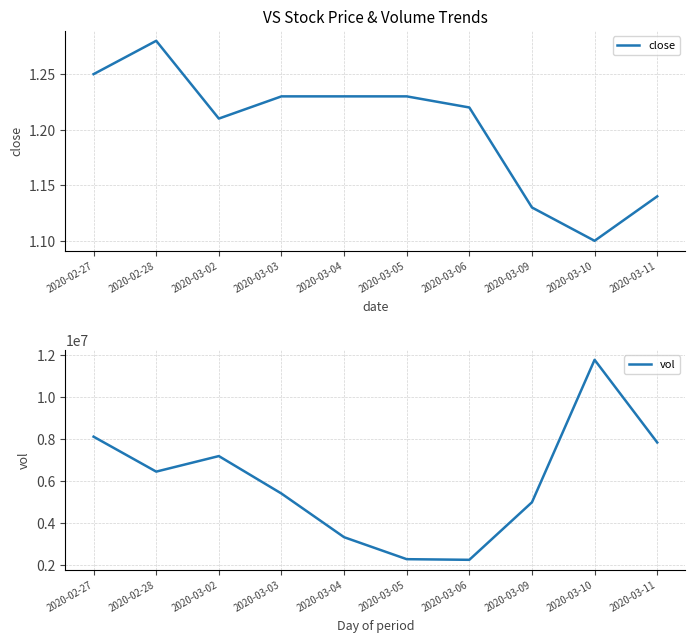

True or false: close and vol intersect in this chart.

False